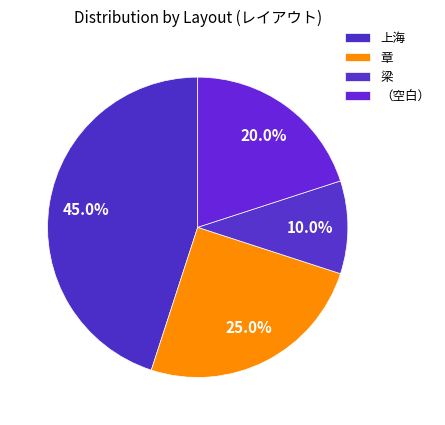

To the nearest percent, what is the difference between the largest and smallest slice percentages?

35%